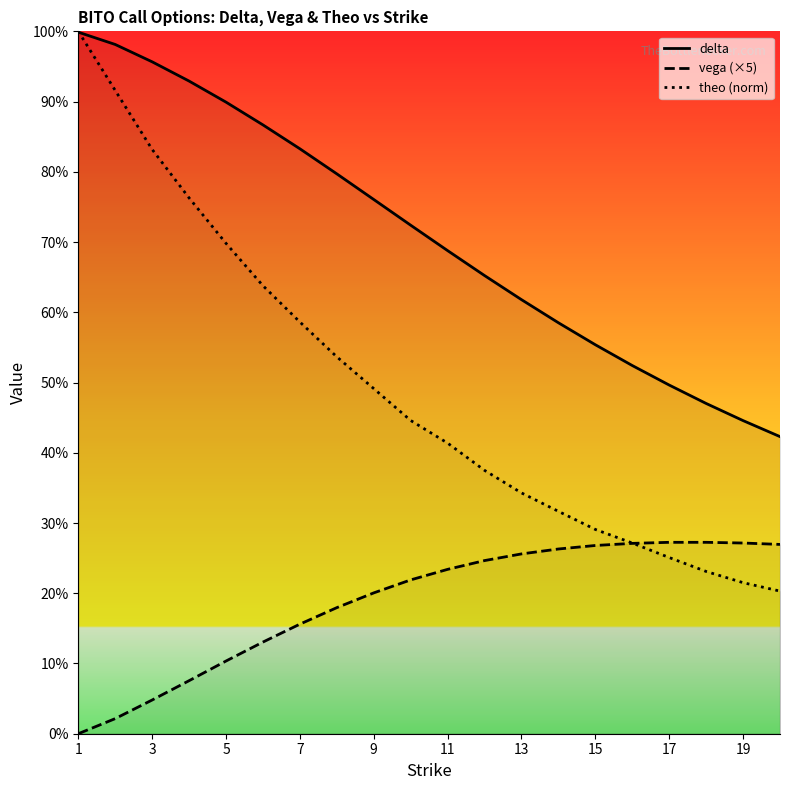

Which series has the largest total across all categories?

delta